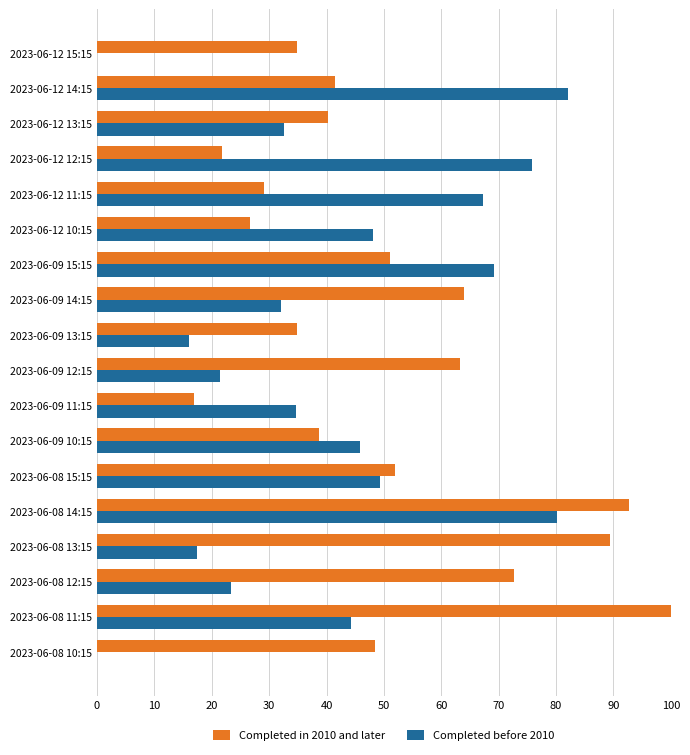

At which category does the chart reach its peak across all series?

2023-06-08 11:15